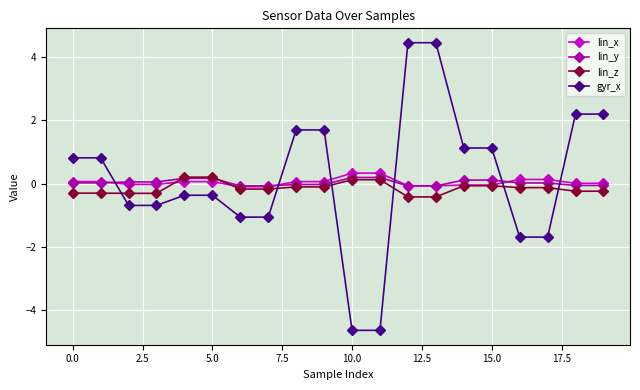

What is the minimum value for lin_z?

-0.4